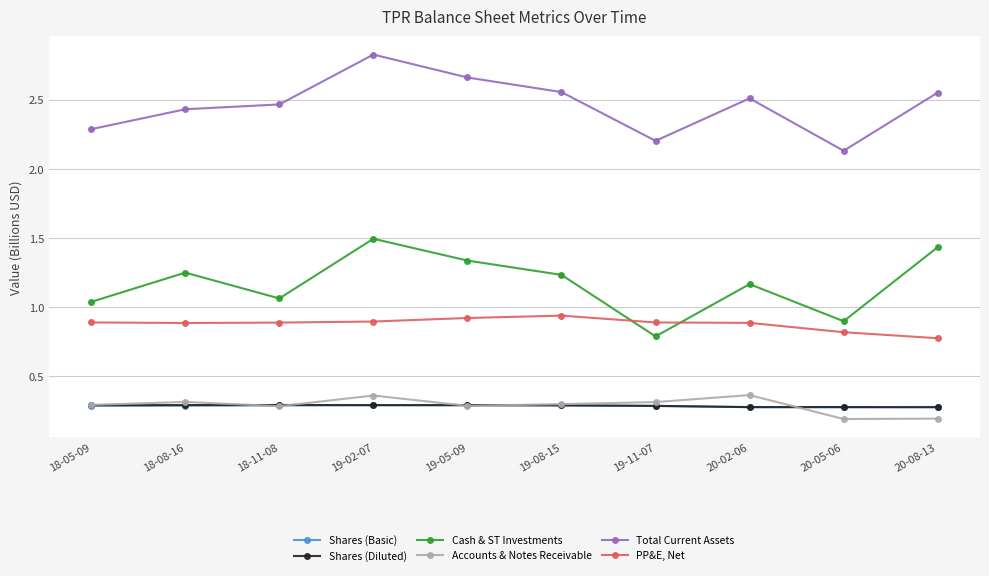

Is it true that Shares (Diluted) equals 0.1 at 19-08-15?

False